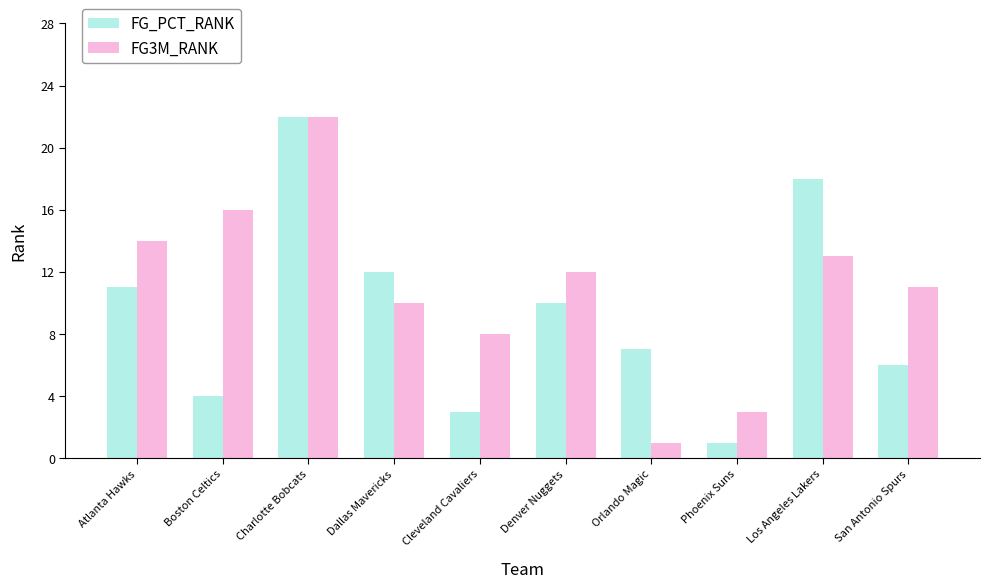

Reading left to right, what are all the values shown in this chart?

FG_PCT_RANK: 11	4	22	12	3	10	7	1	18	6
FG3M_RANK: 14	16	22	10	8	12	1	3	13	11